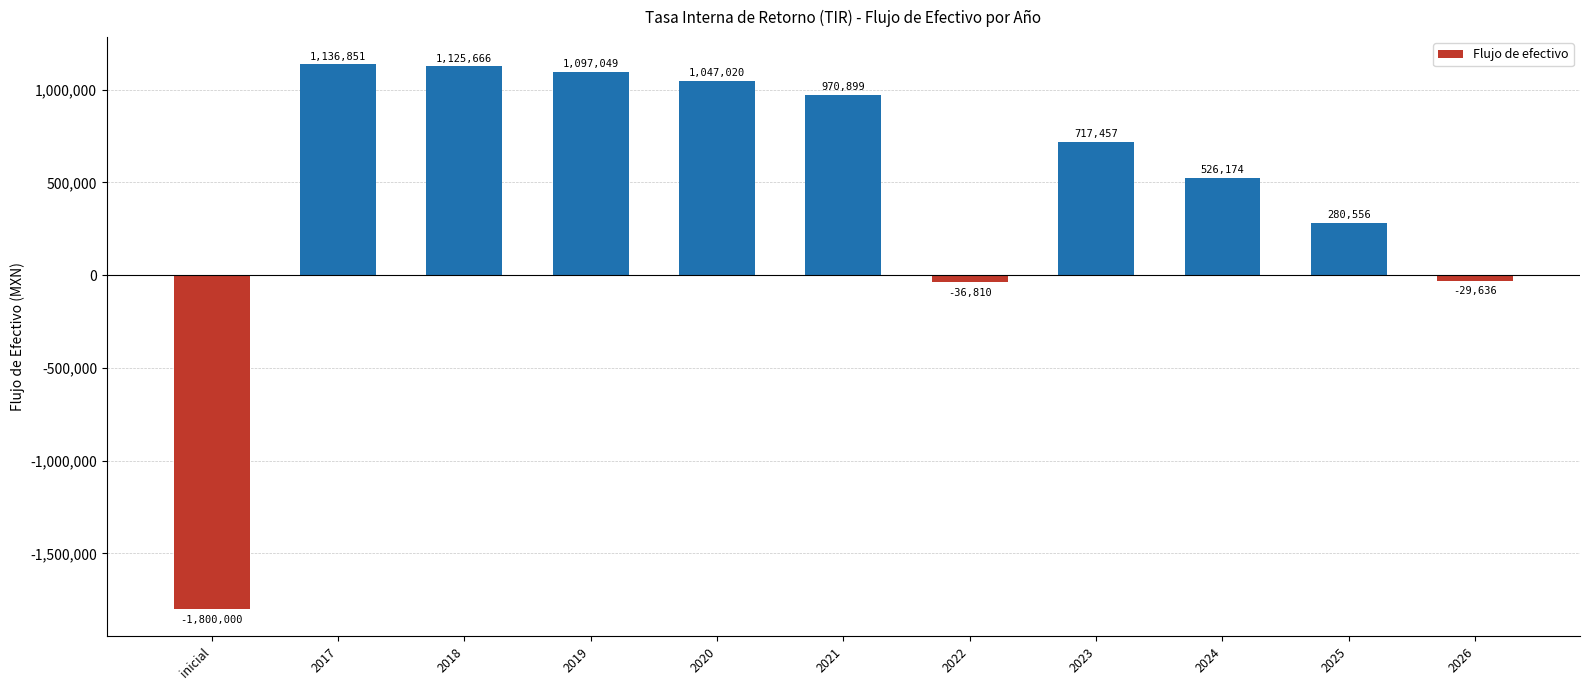

What is the minimum value shown in the chart?

-1800000.0